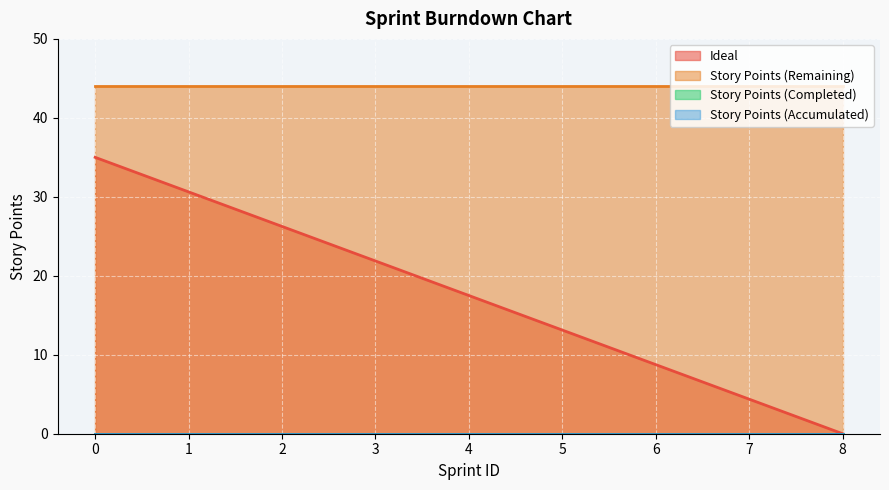

What are all the series names shown in the legend?

Ideal, Story Points (Remaining), Story Points (Completed), Story Points (Accumulated)